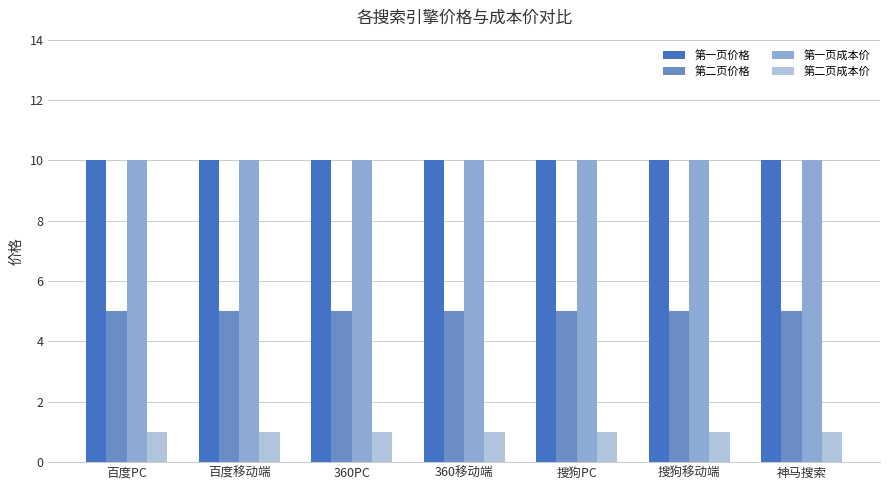

How many bars are there in total?

28